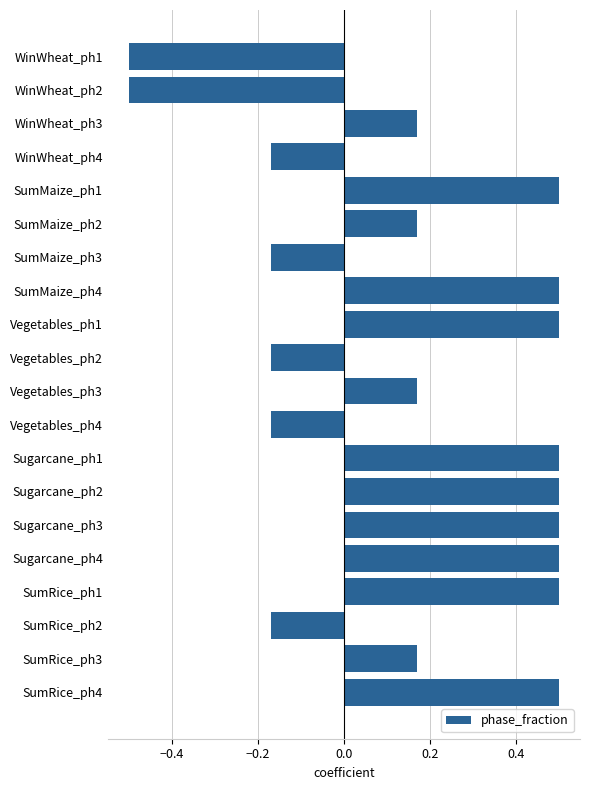

What is the smallest value displayed?

-0.5